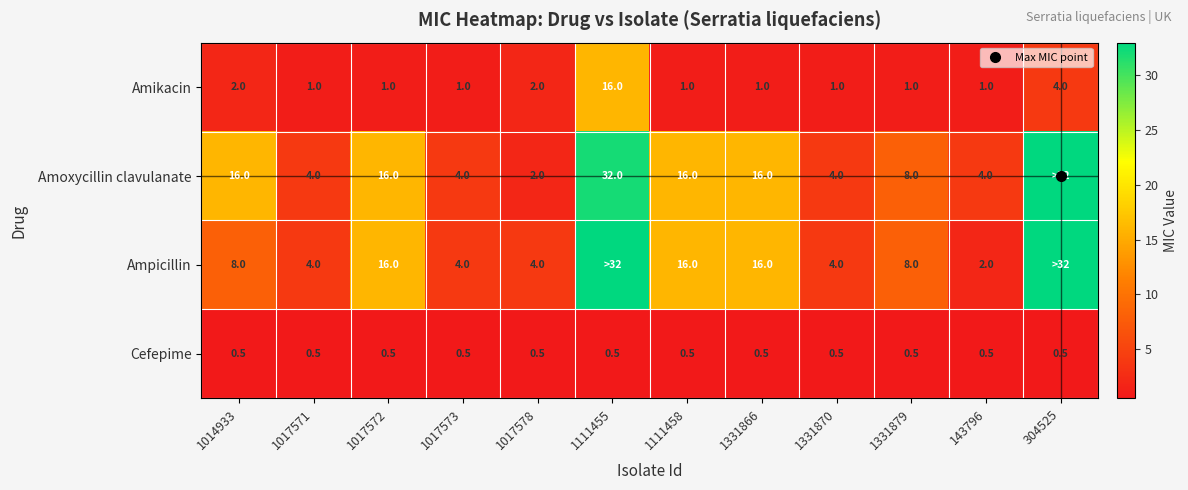

Which series has the largest total across all categories?

Amoxycillin clavulanate